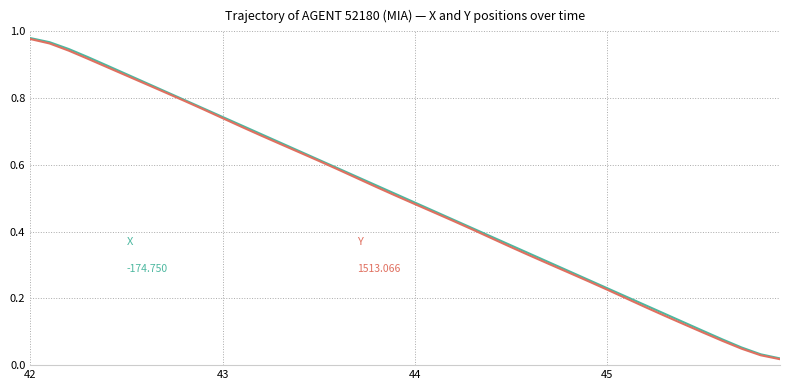

Which category has the highest value across all series?

42